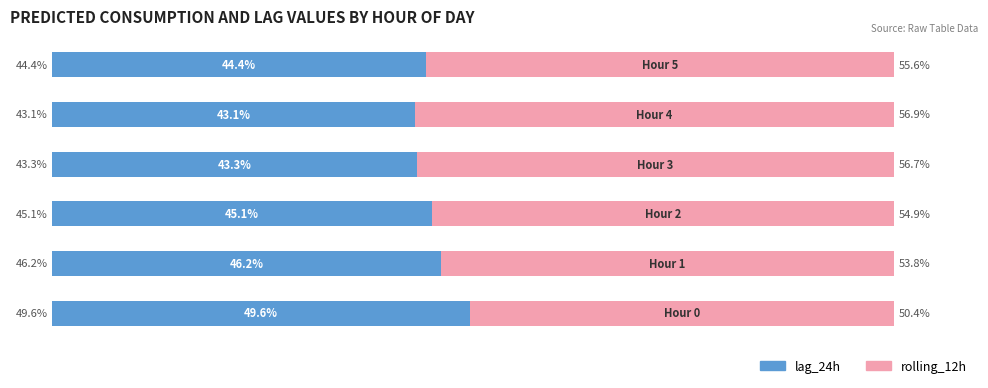

What are all the series names shown in the legend?

lag_24h, rolling_12h